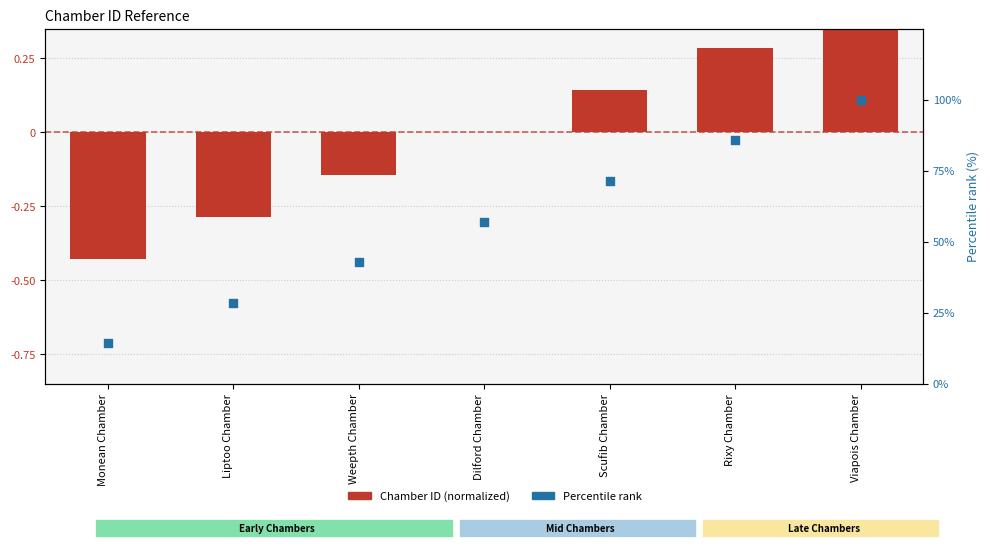

What is the total value across all series at Scufib Chamber?

71.6